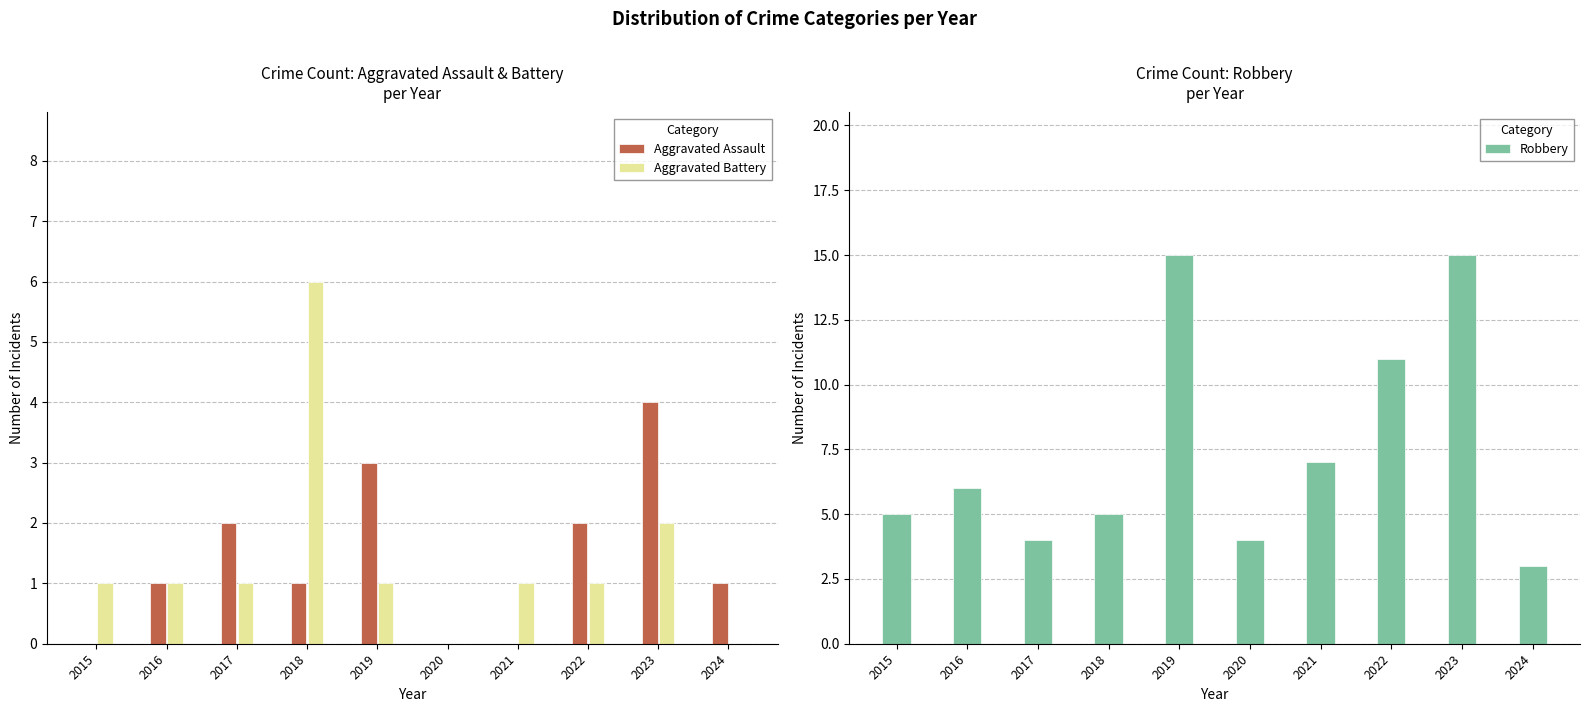

What is the highest value of the Aggravated Assault series?

4